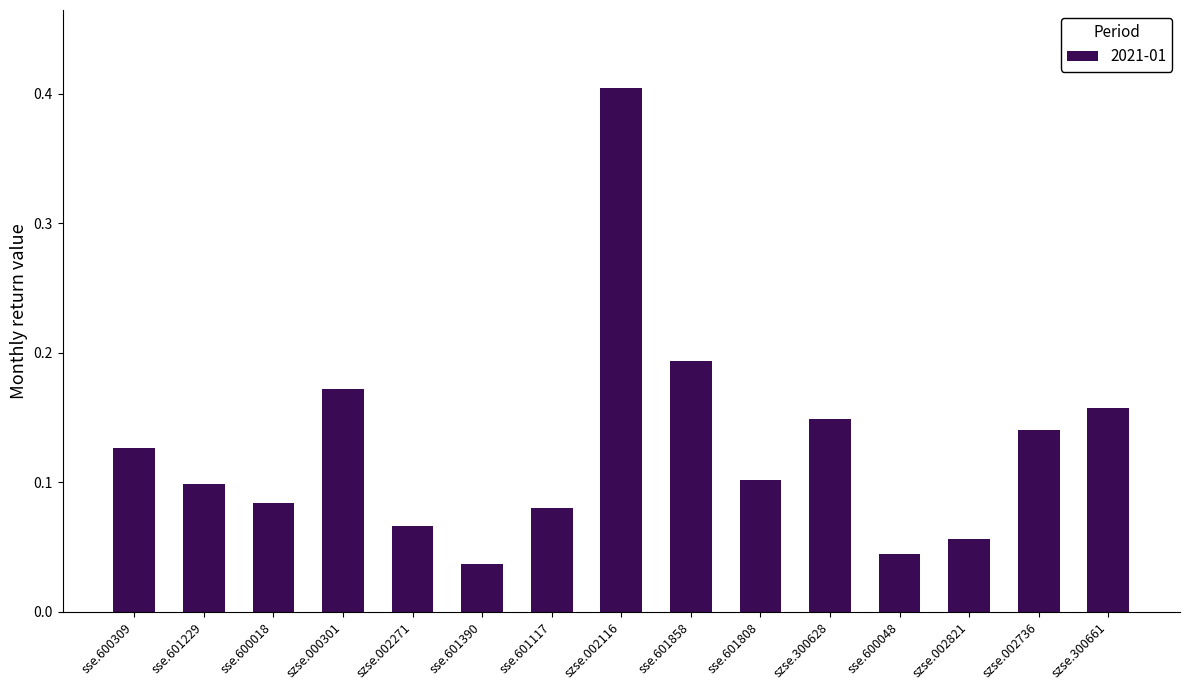

What is the sum of all values?

1.9